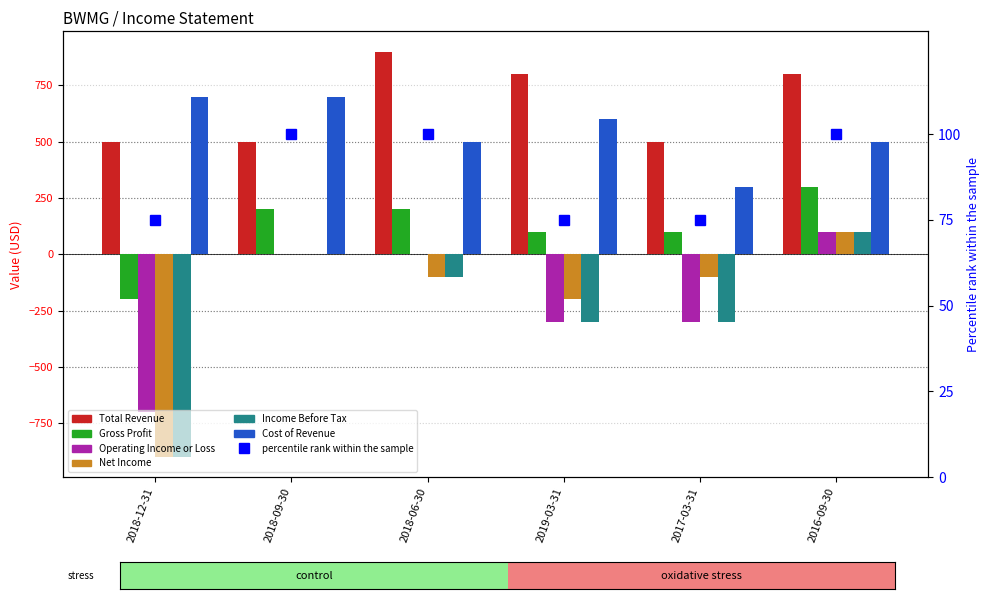

How many Operating Income or Loss values are between -300 and 0?

4